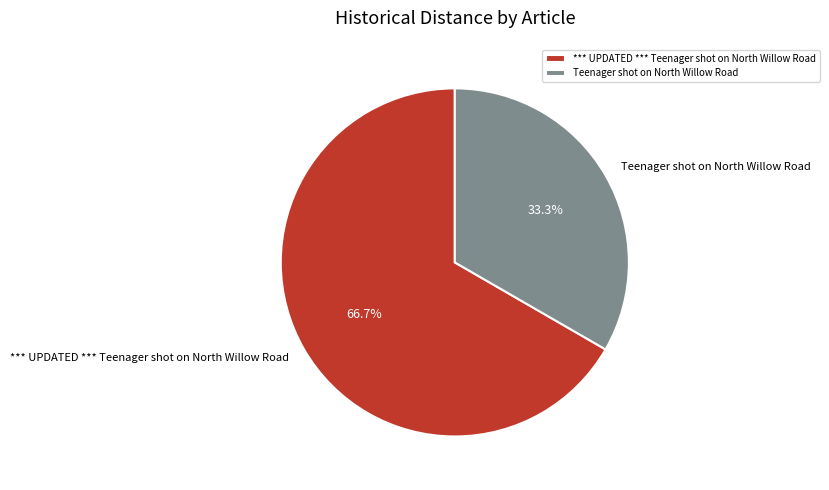

What portion of the pie excludes *** UPDATED *** Teenager shot on North Willow Road?

33.3%